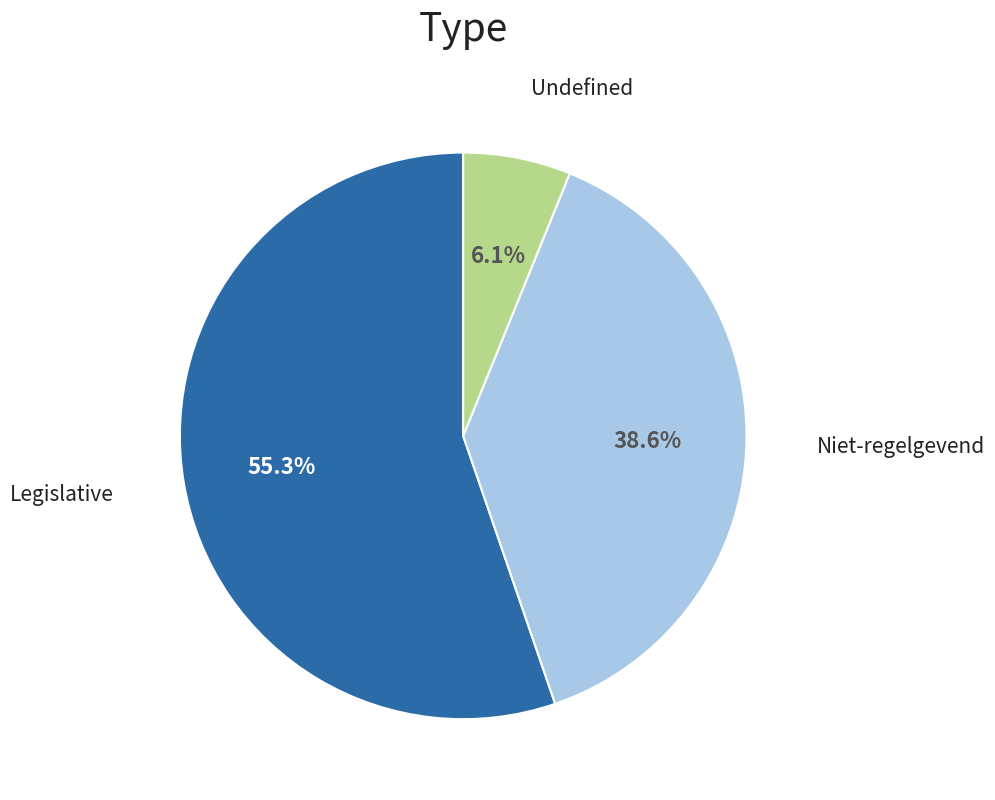

Is there a majority slice in this chart?

Yes